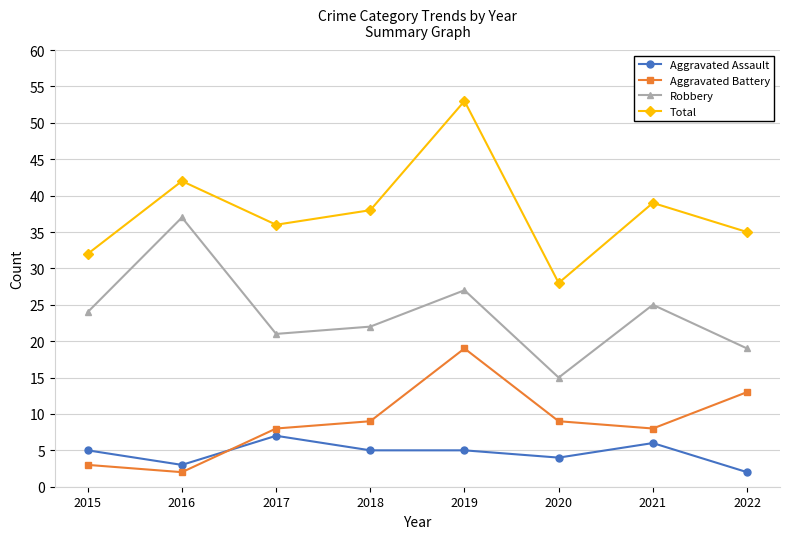

Between 2015 and 2022, which series saw the biggest shift?

Aggravated Battery